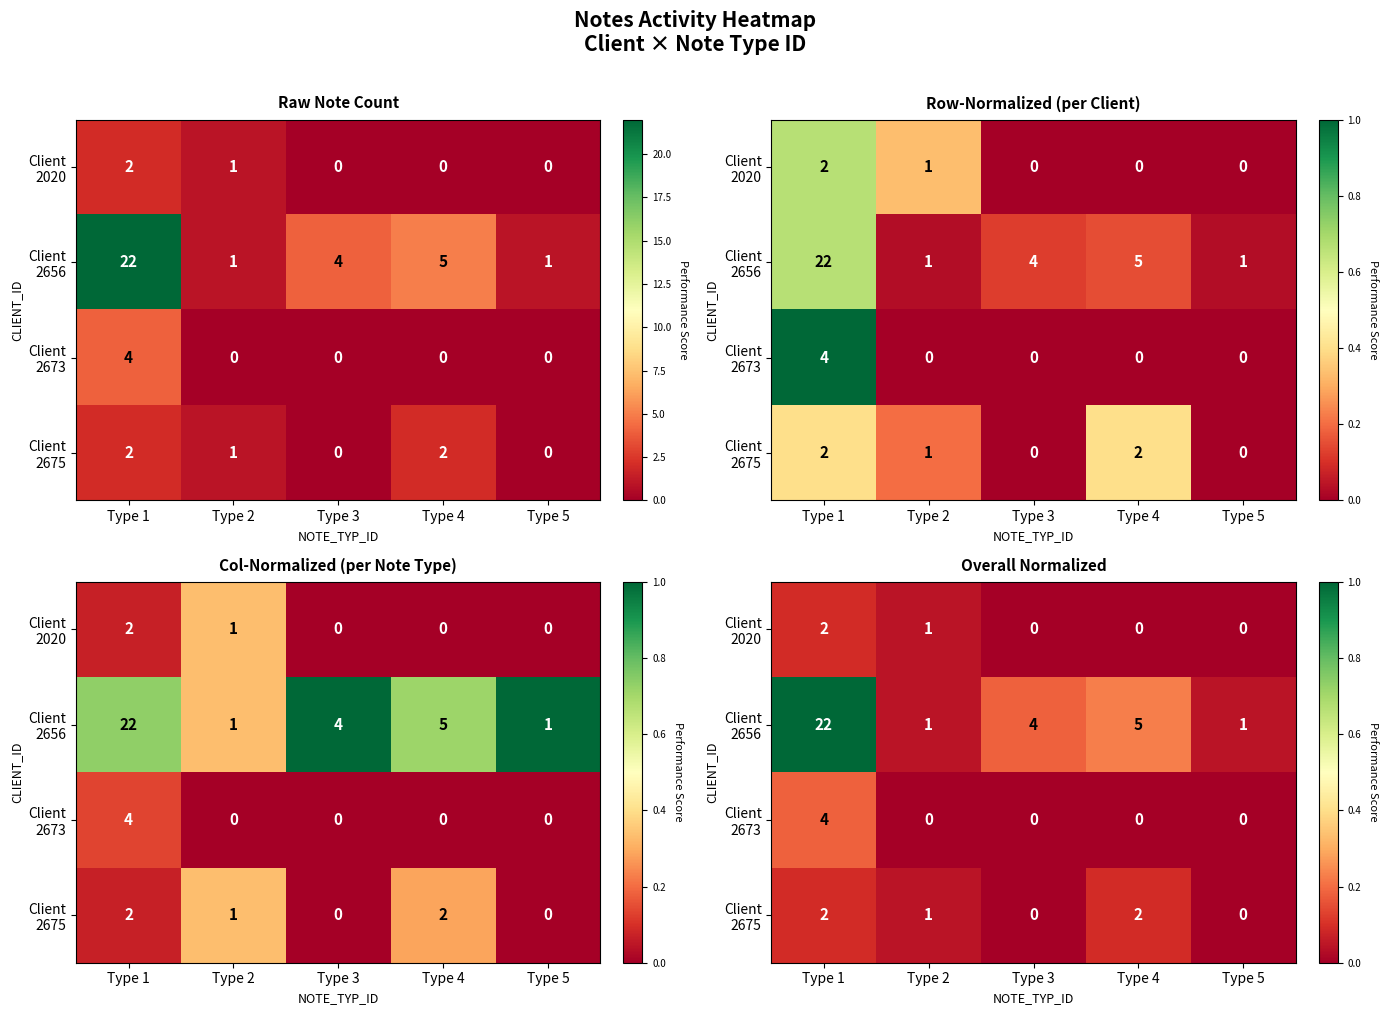

Is it true that Client 2673 equals 0.0 at Type 3?

True